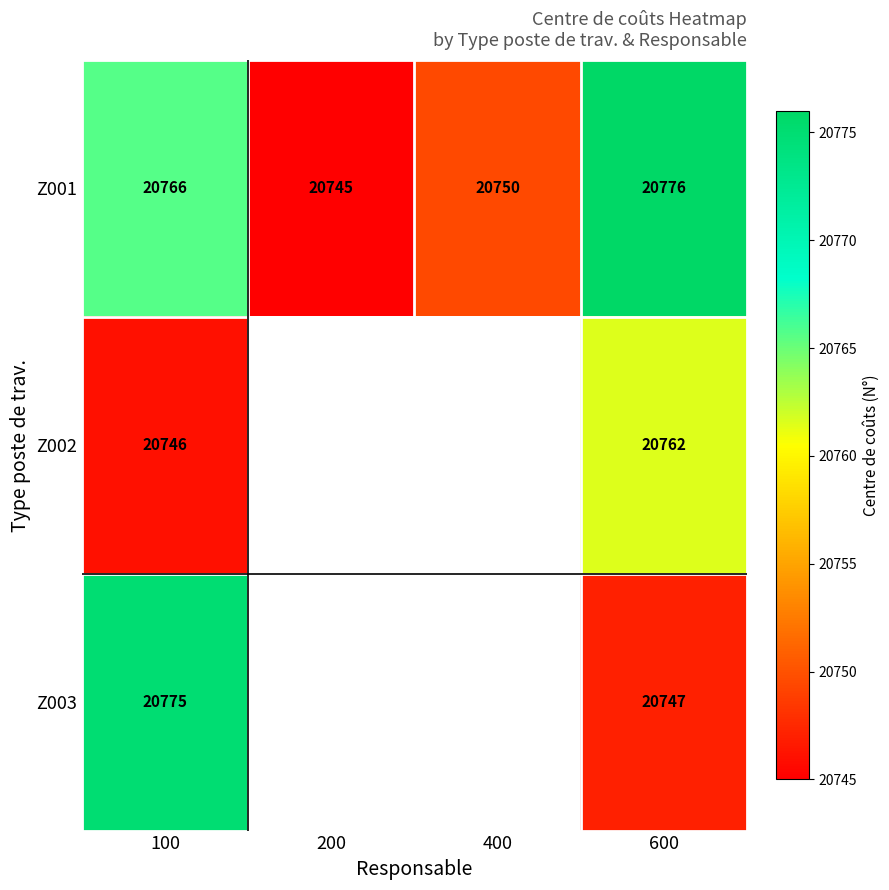

What is the sum of all Z001 values?

83036.2